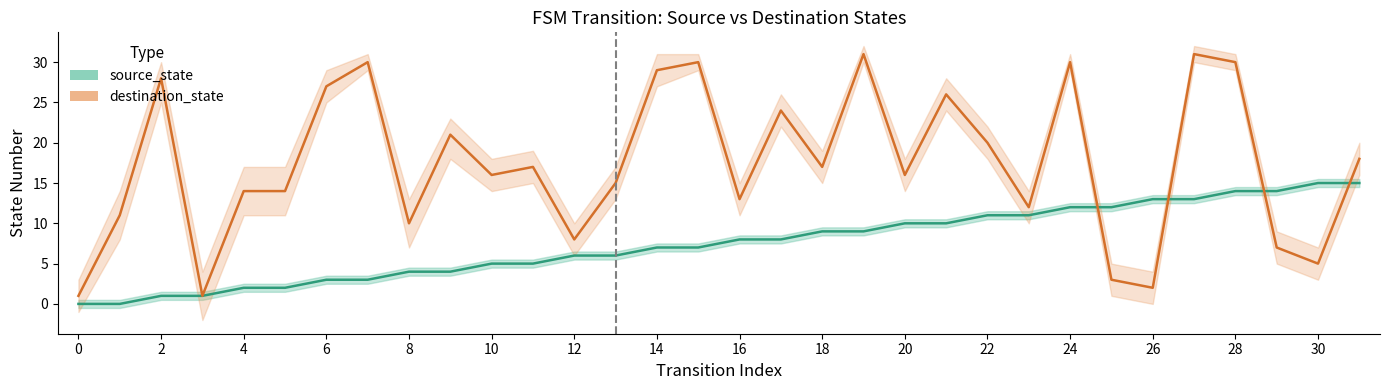

Which category has the highest value in the source_state series?

30